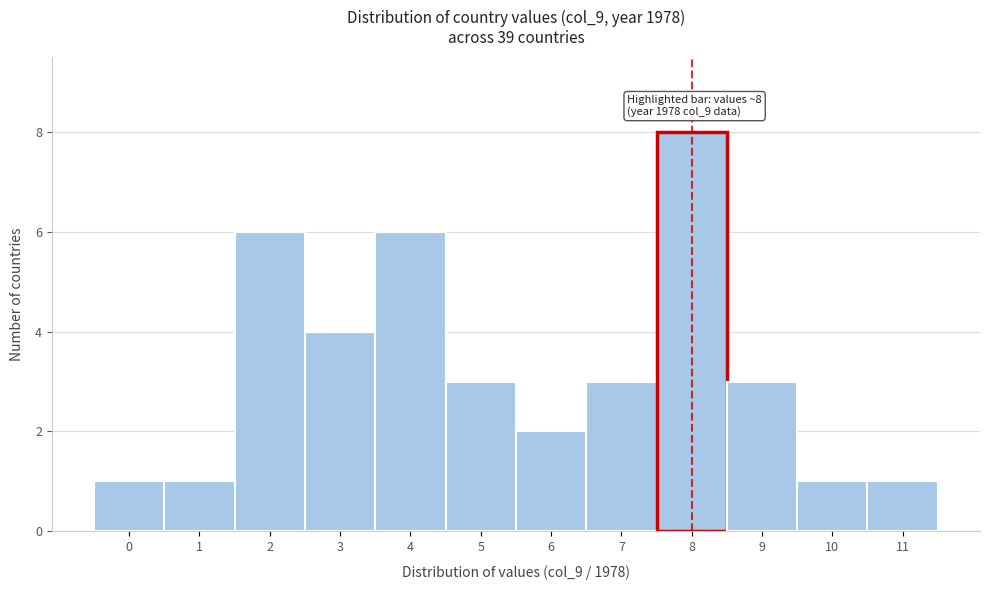

Reading left to right, transcribe all the data shown in this chart.

1	1	6	4	6	3	2	3	8	3	1	1